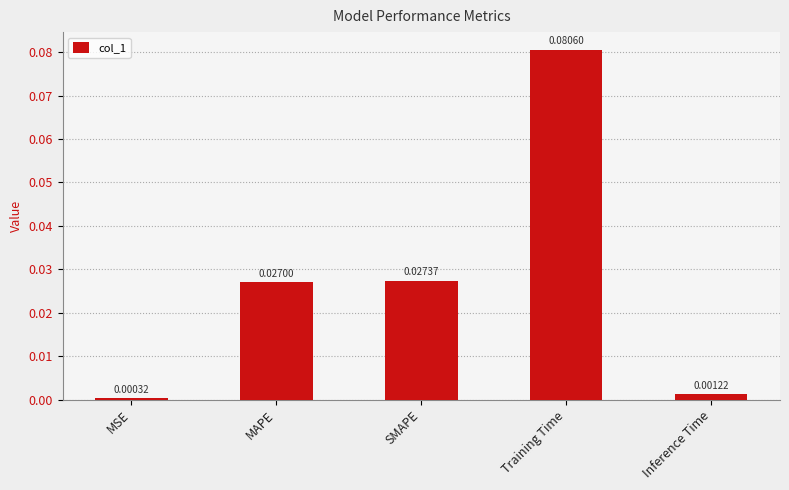

Rank the categories by value from lowest to highest.

MSE, Inference Time, MAPE, SMAPE, Training Time